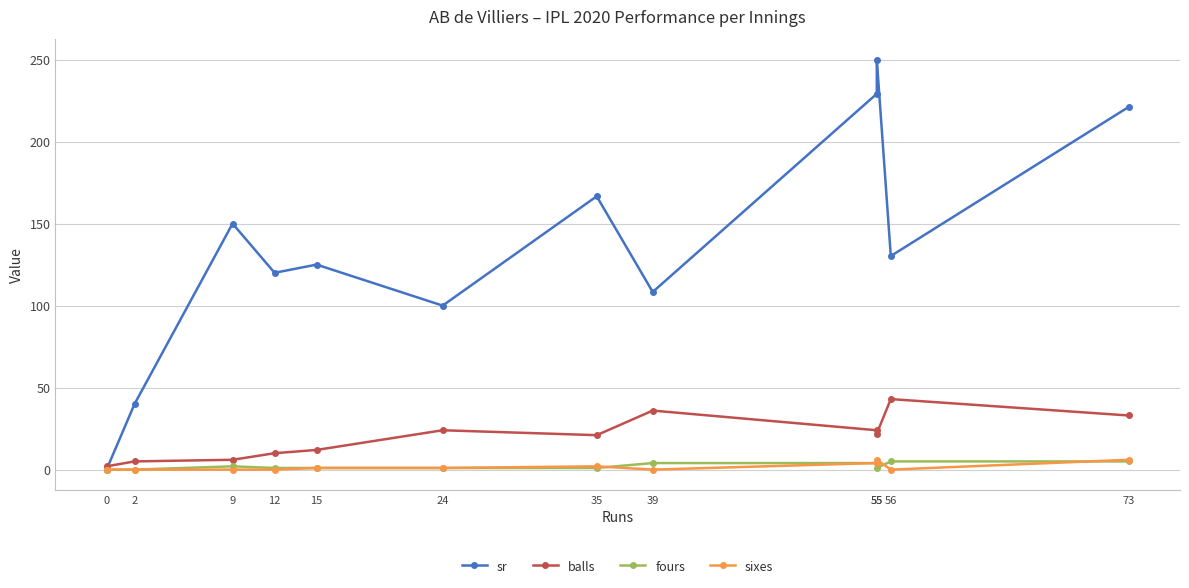

What are all the series names shown in the legend?

sr, balls, fours, sixes